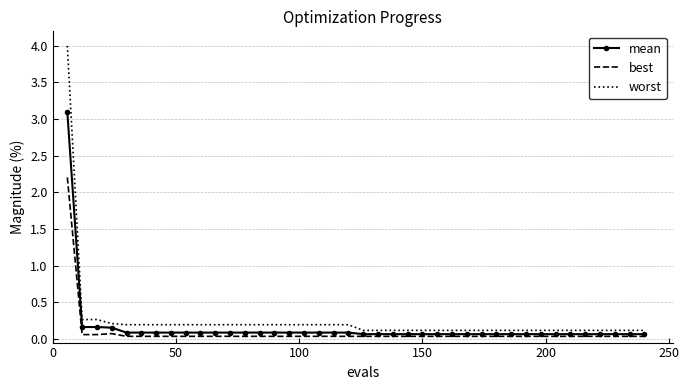

What is the greatest value displayed?

4.0